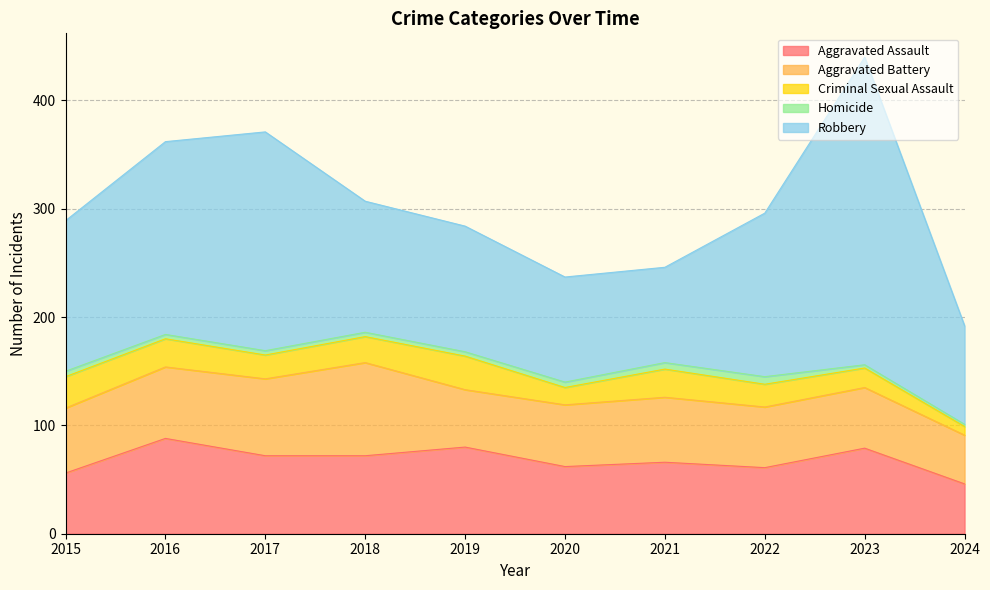

Does the chart display data point markers on the line(s)?

No